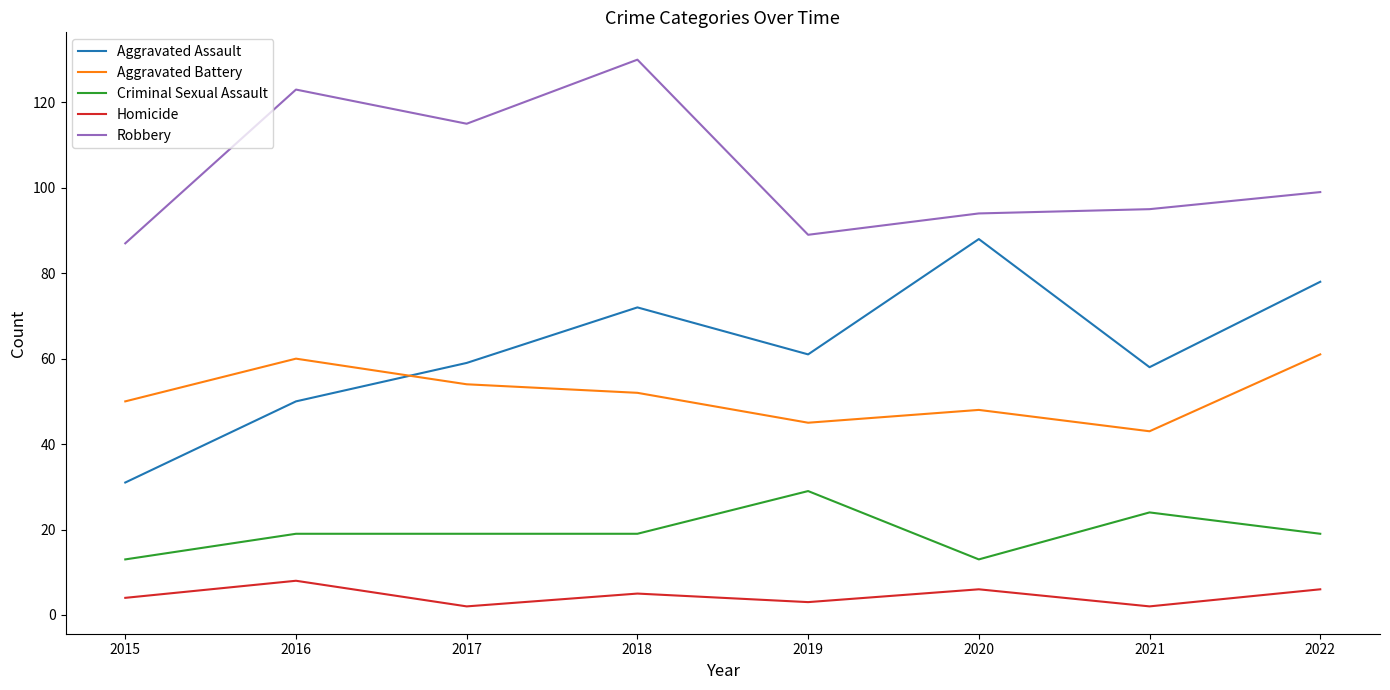

True or false: Aggravated Assault has a value of 59 at 2017.

True